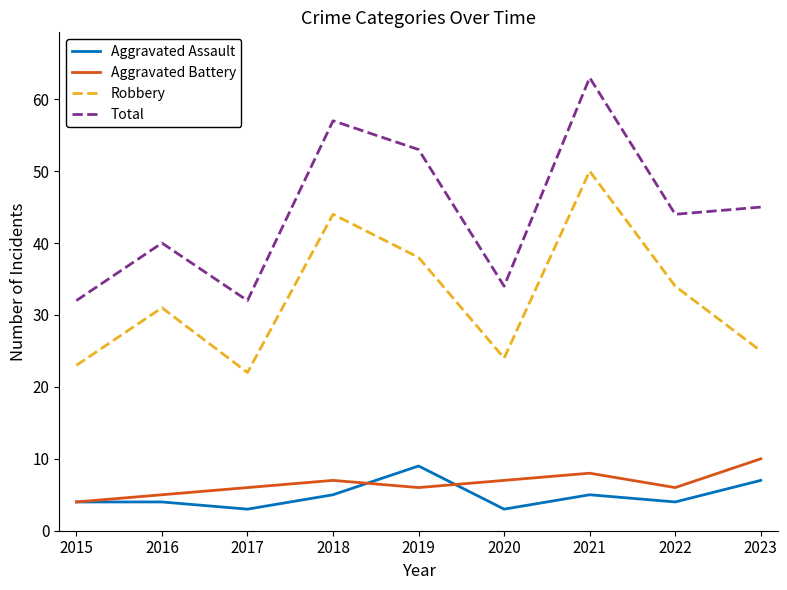

What are all the series names shown in the legend?

Aggravated Assault, Aggravated Battery, Robbery, Total